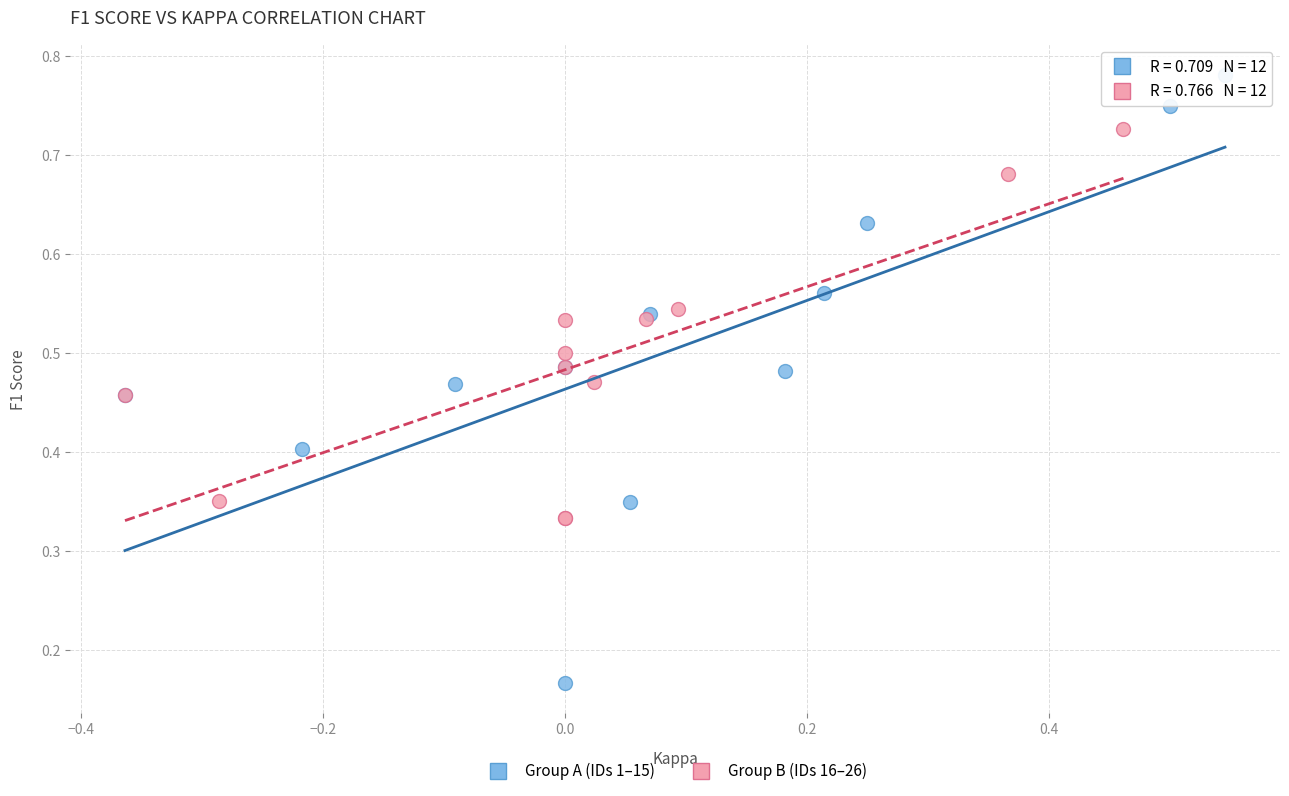

Which series contains the highest Y value?

Group A (IDs 1–15)